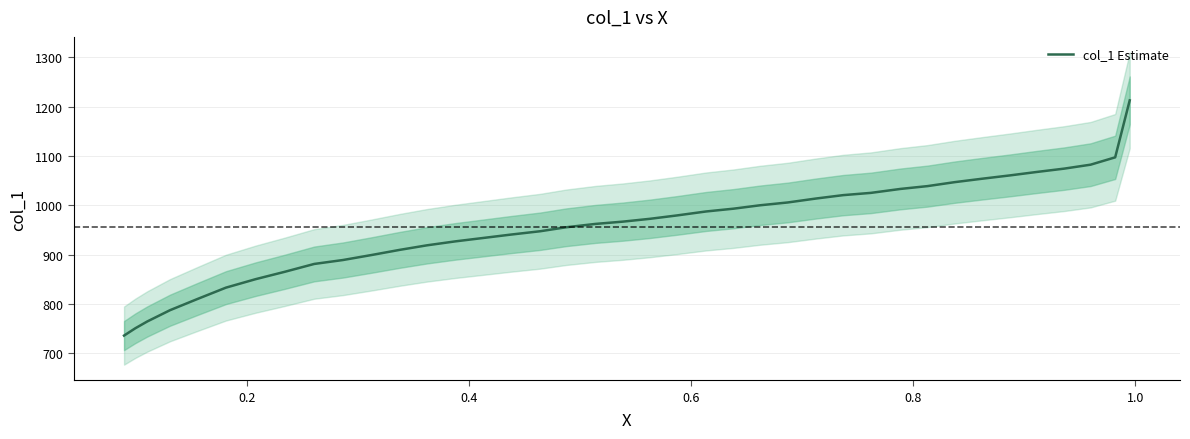

Count the number of data series in this chart.

1